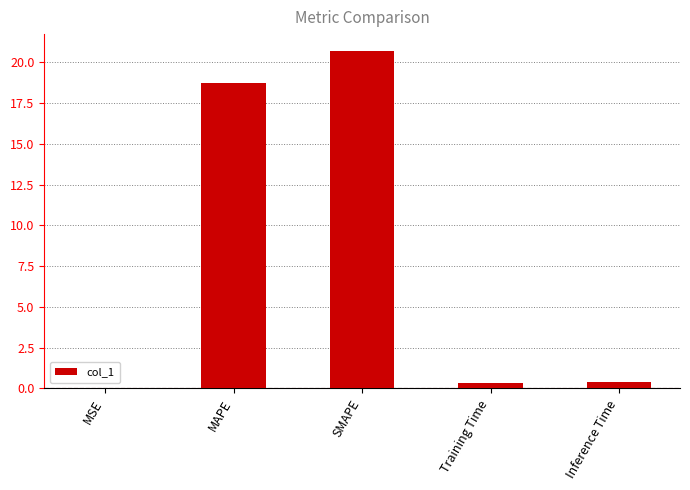

Between MAPE and Inference Time, which is larger?

MAPE